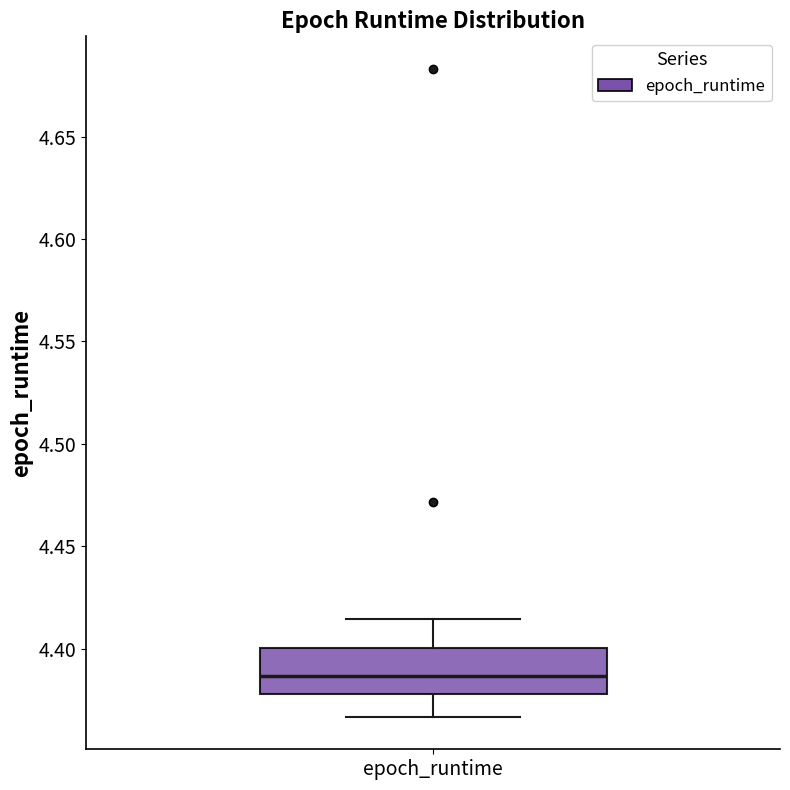

Read this box plot against the y-axis: the position of the median line, the range covered by the box, and the ends of both whiskers. The values are not printed on the chart, so give them approximately, as read against the axis.

median 4.385, box 4.380 to 4.400, whiskers 4.365 to 4.415